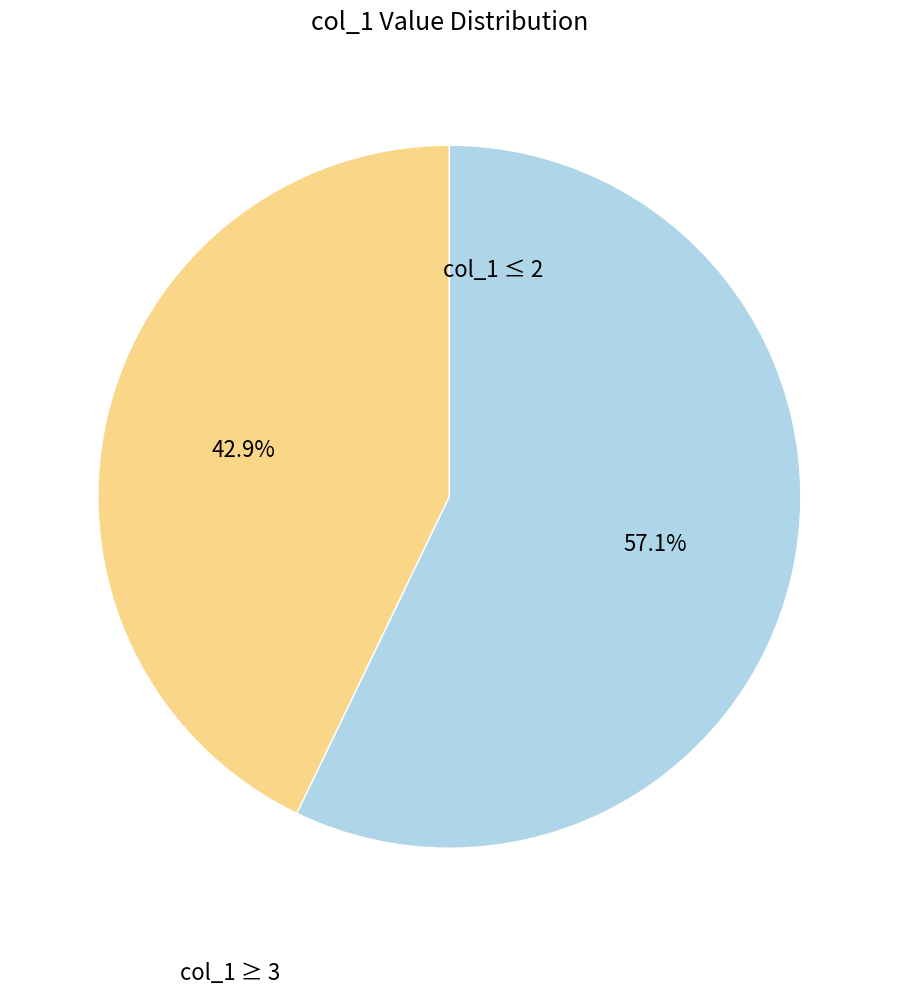

Does any single category account for the majority?

Yes